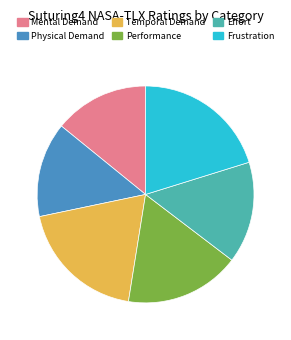

Is the sum of Physical Demand and Mental Demand greater than half?

No